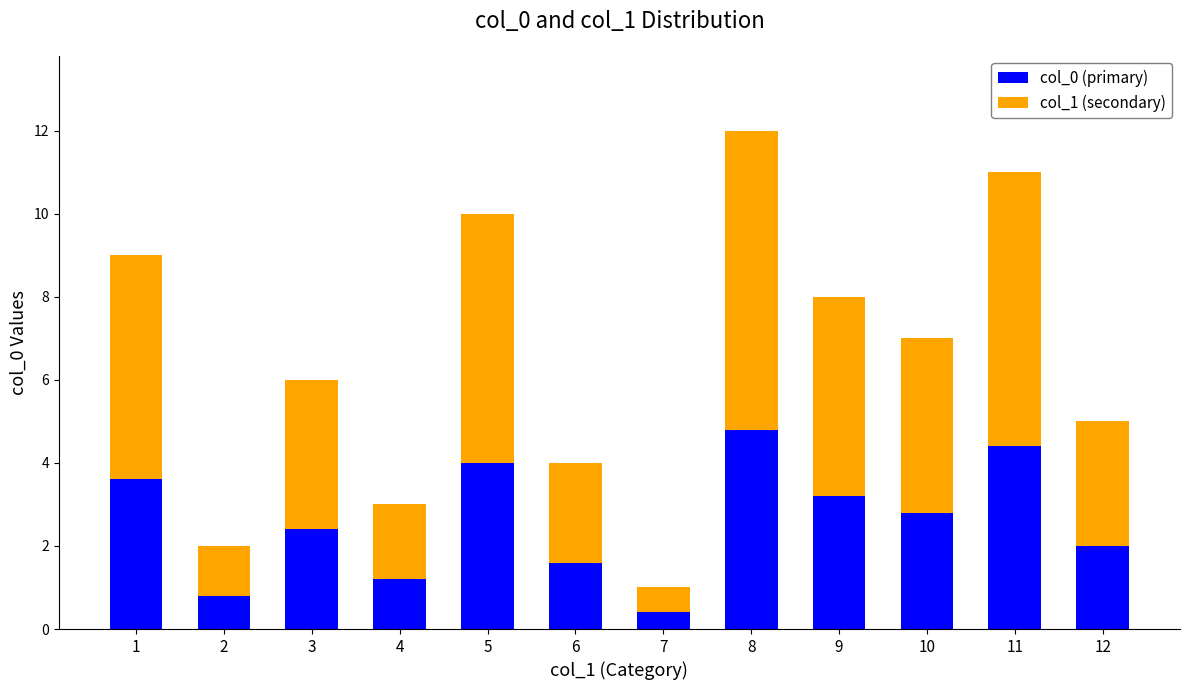

What is the highest value of the col_0 (primary) series?

4.8